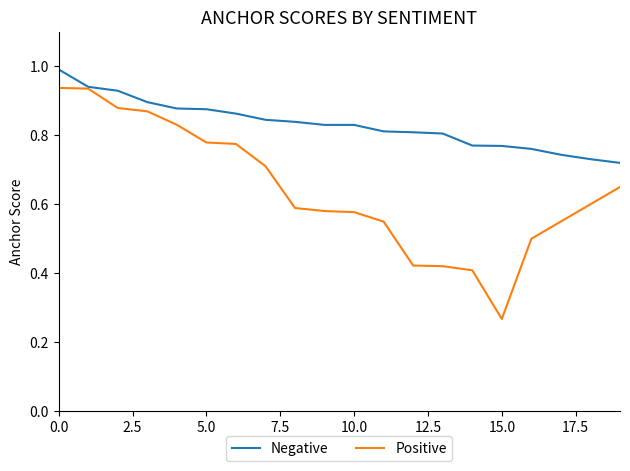

Which series has the largest total across all categories?

Negative